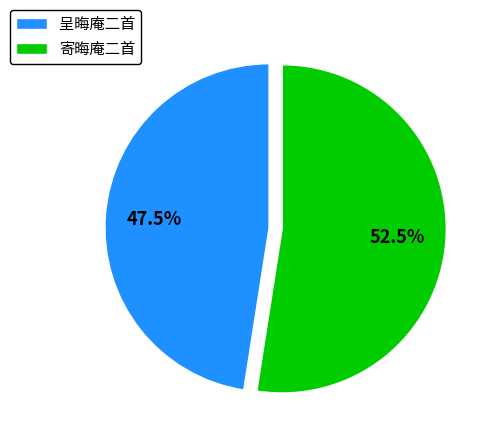

Between 呈晦庵二首 and 寄晦庵二首, which is larger?

寄晦庵二首